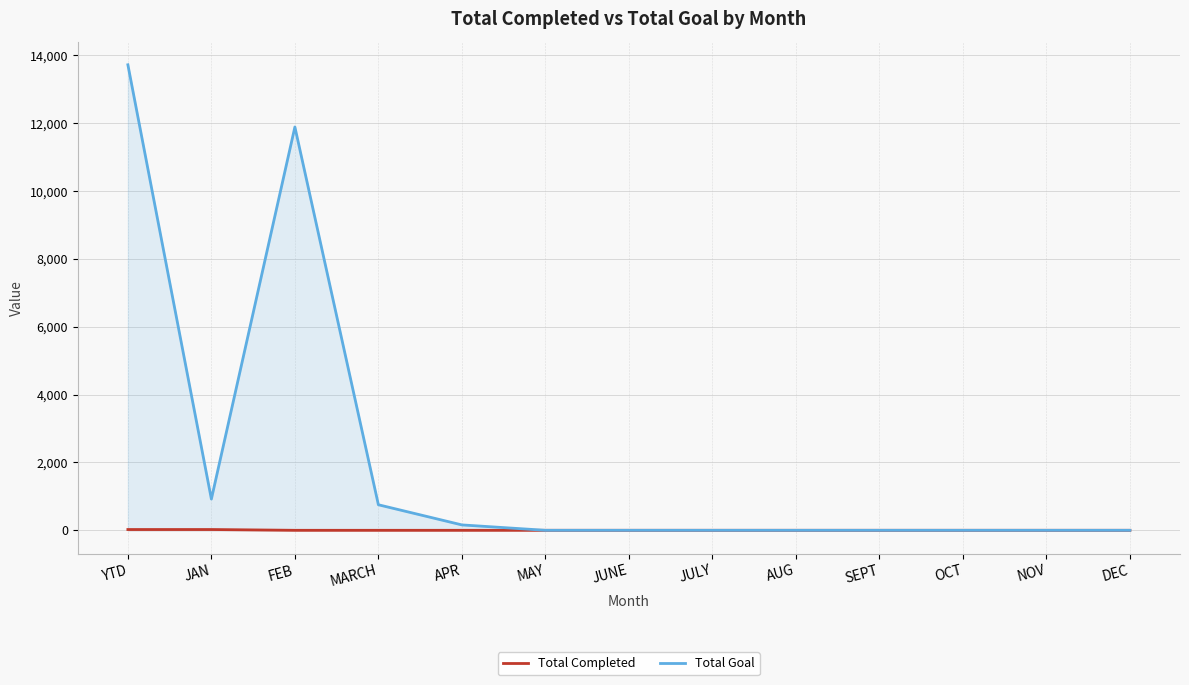

What is the difference between the maximum and minimum values in the Total Goal series?

13721